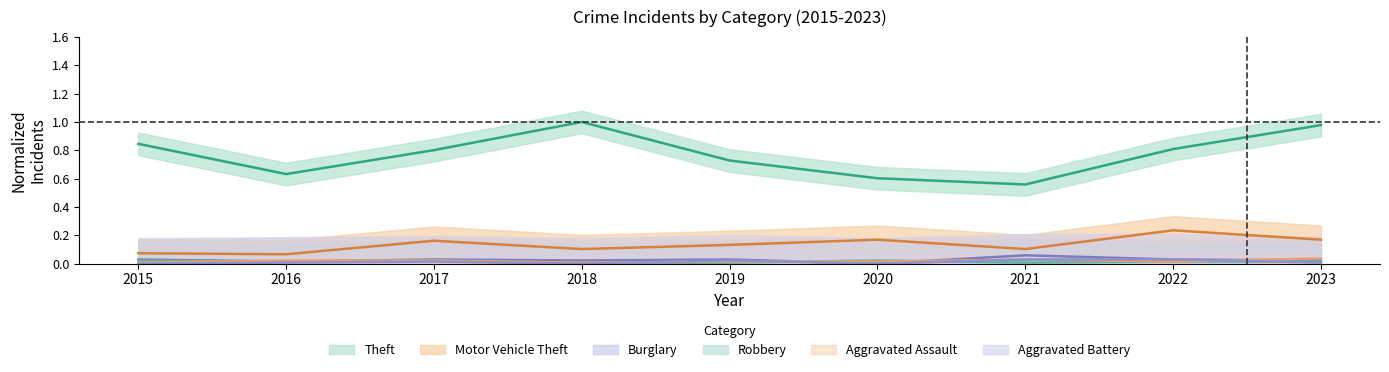

At how many categories does at least one series exceed 0?

9